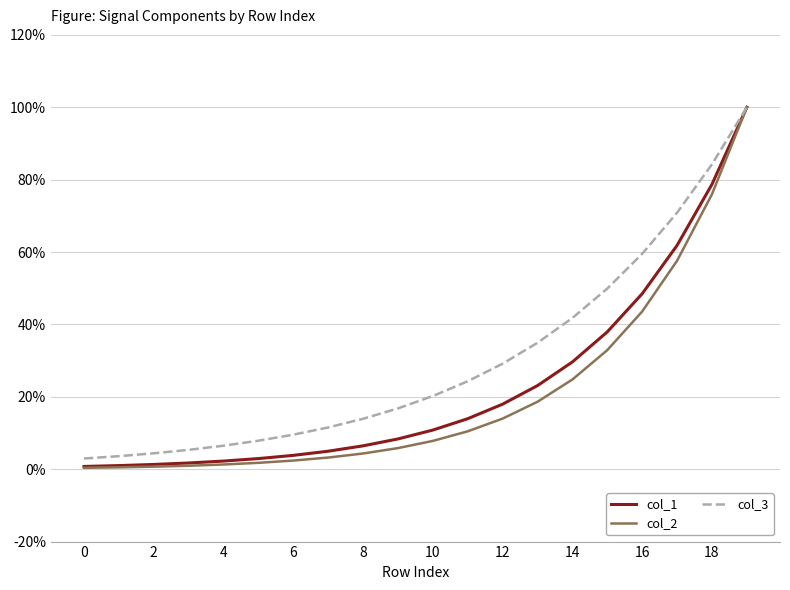

Which series has the largest total across all categories?

col_3